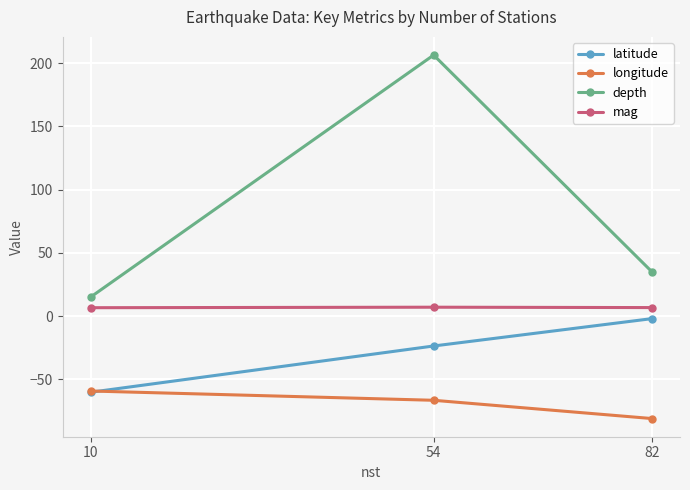

At how many categories does at least one series exceed 189?

1